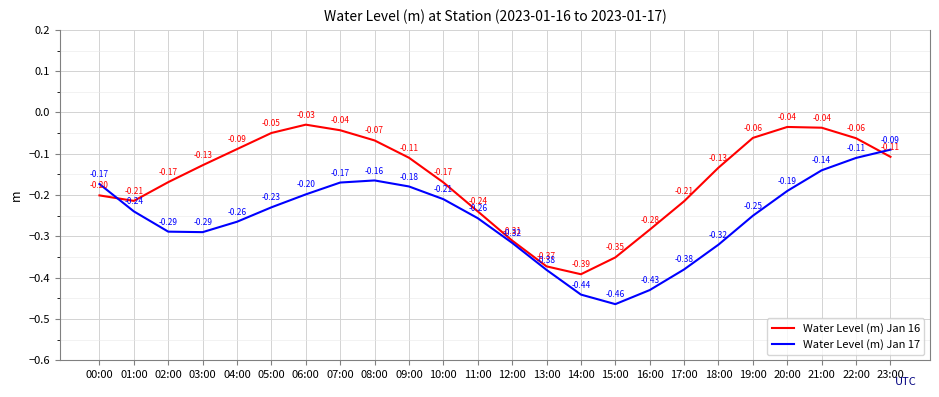

List the series in order of their overall mean, highest first.

Water Level (m) Jan 16, Water Level (m) Jan 17